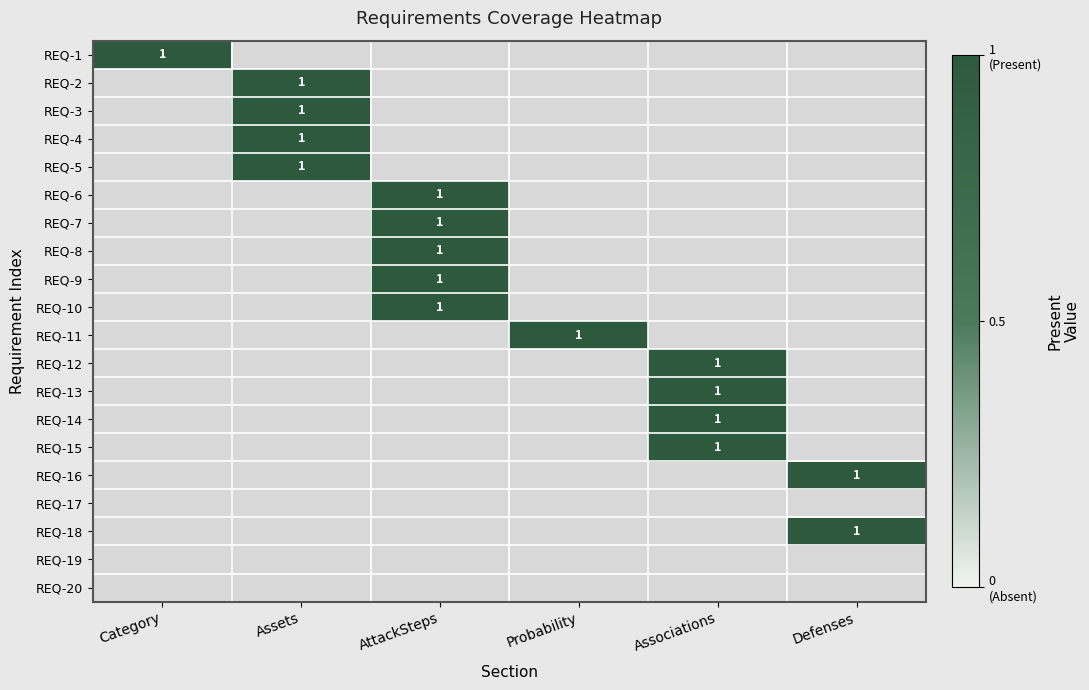

Is the value of Assets at REQ-20 greater than the value of Defenses at REQ-6?

No